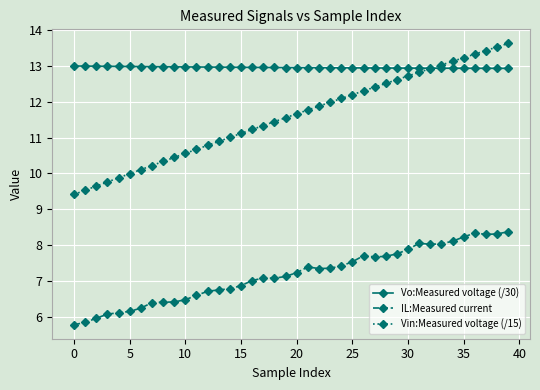

True or false: IL:Measured current and Vo:Measured voltage (/30) cross at least once.

False